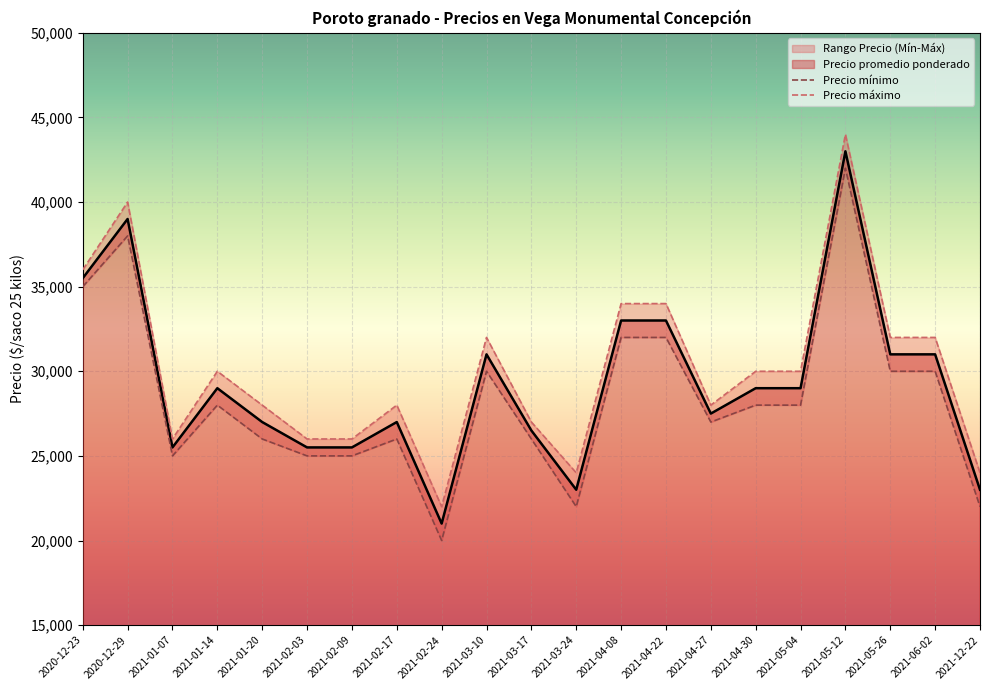

The value of Precio promedio ponderado at 2020-12-29 is 39000. True or false?

True